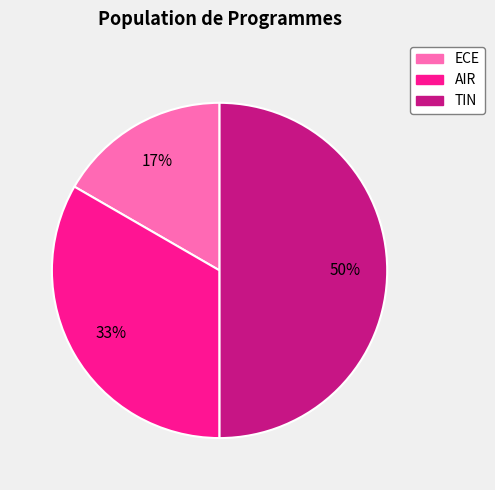

How many segments does this pie chart have?

3